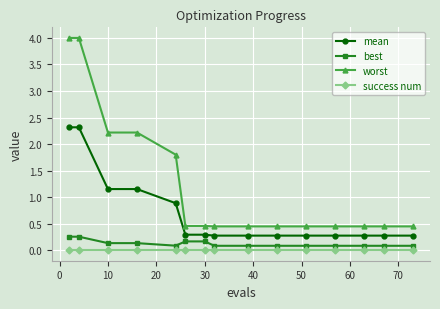

Which series has the widest spread of values?

worst